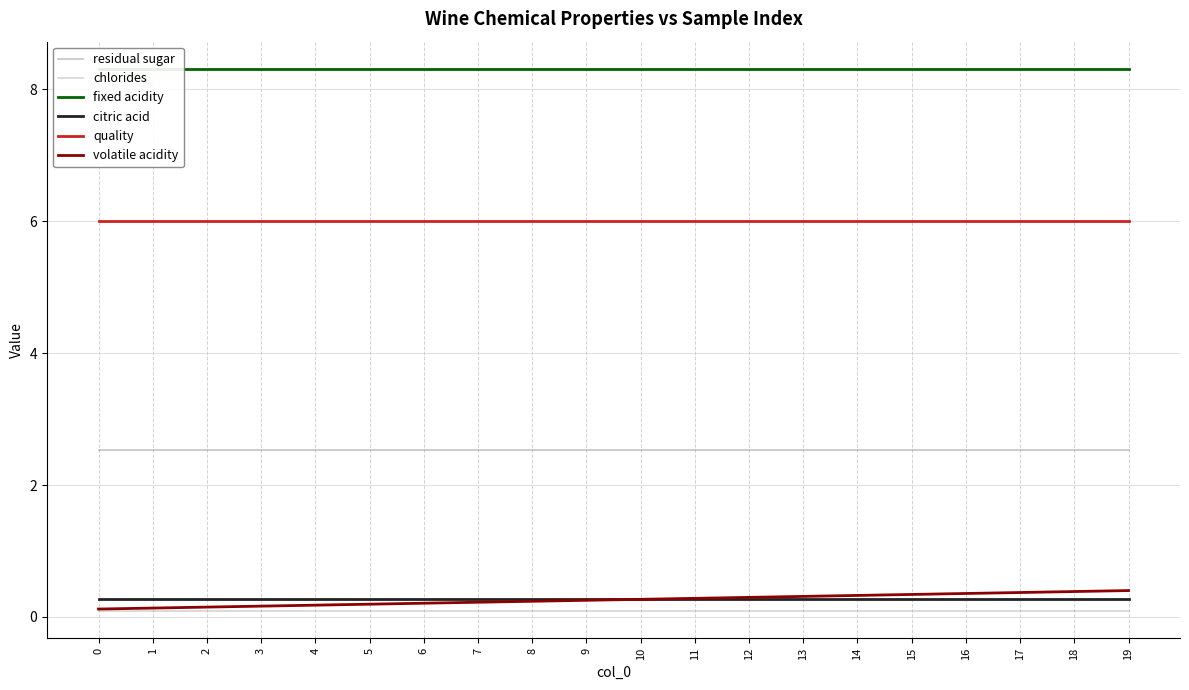

Between which two adjacent categories do volatile acidity and citric acid first intersect?

10 and 11